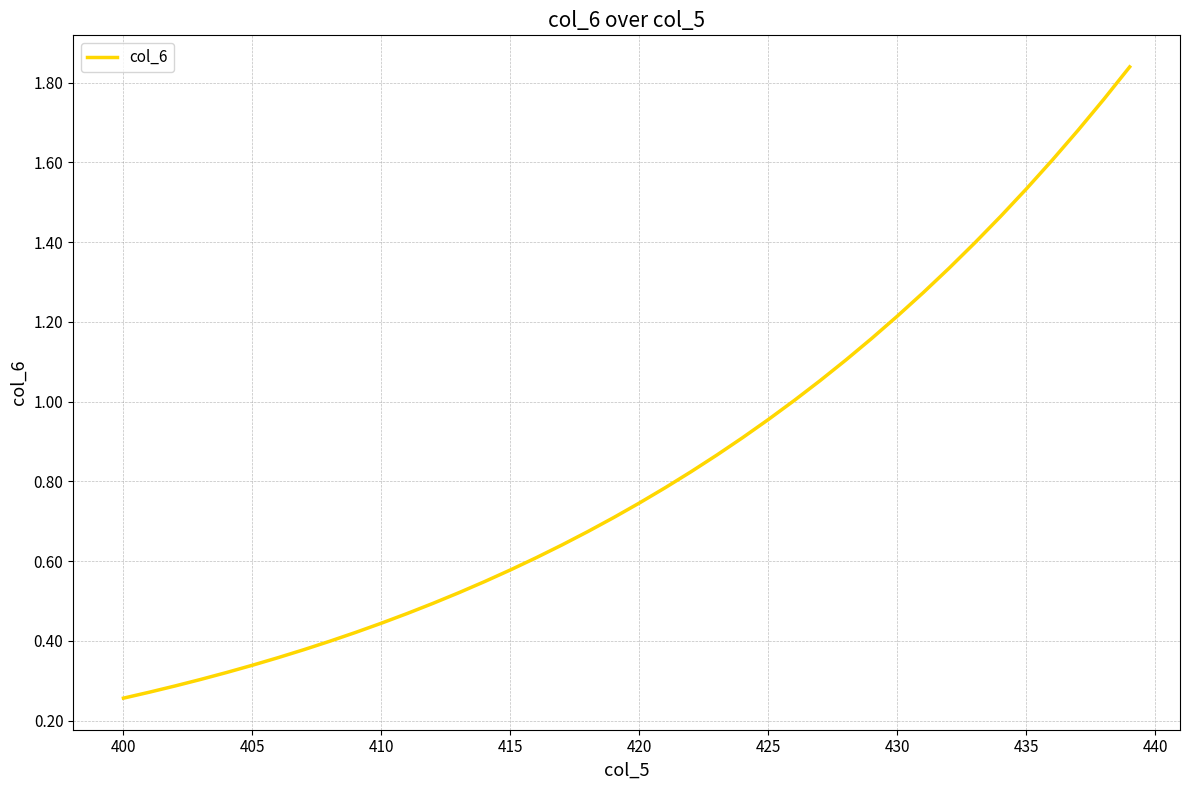

What is the sum of all values?

33.5